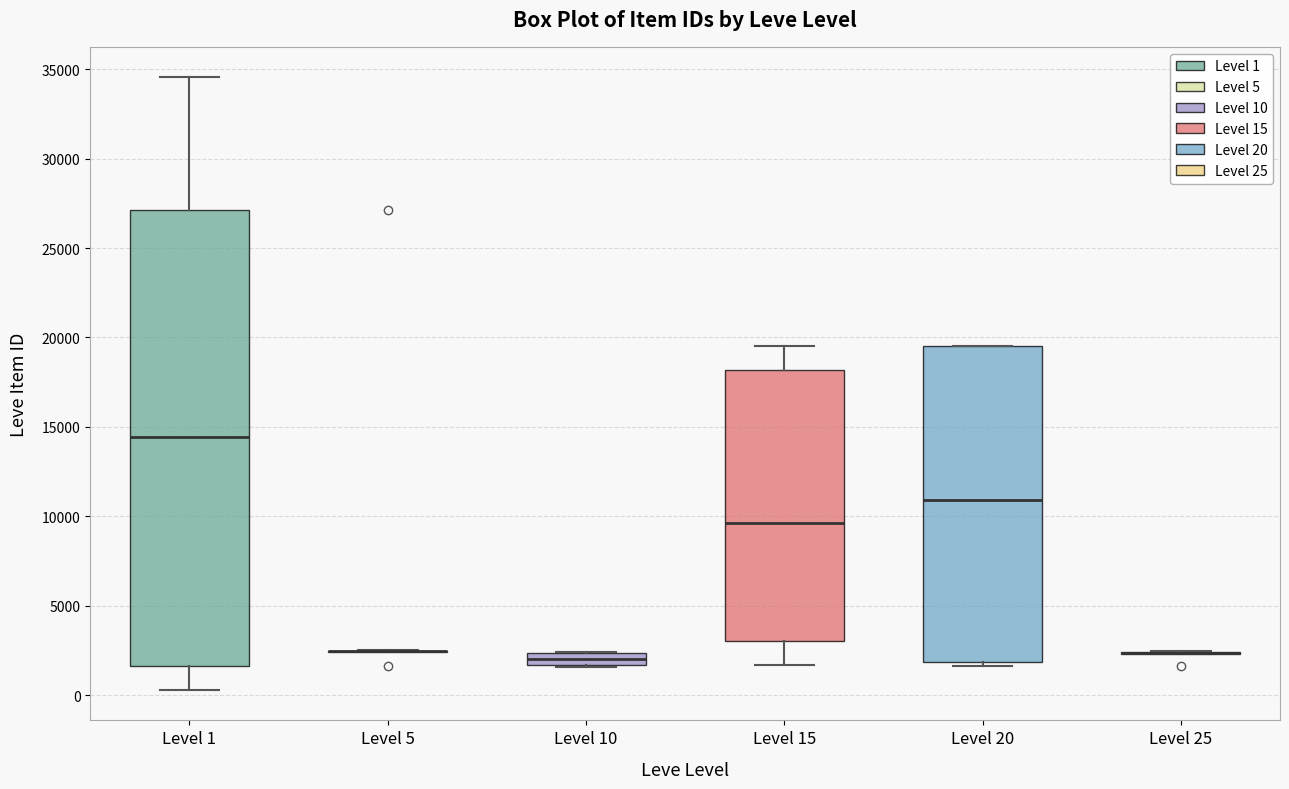

Comparing the boxes themselves (not the whiskers), which one is the tallest?

Level 1